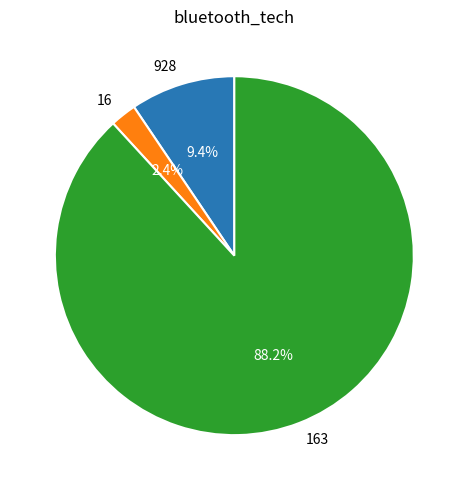

Which category has the biggest portion of the pie?

163